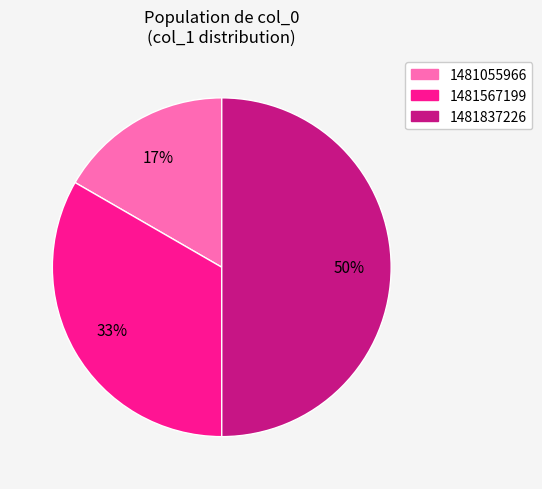

Do 1481055966 and 1481837226 together represent more than half of the pie?

Yes